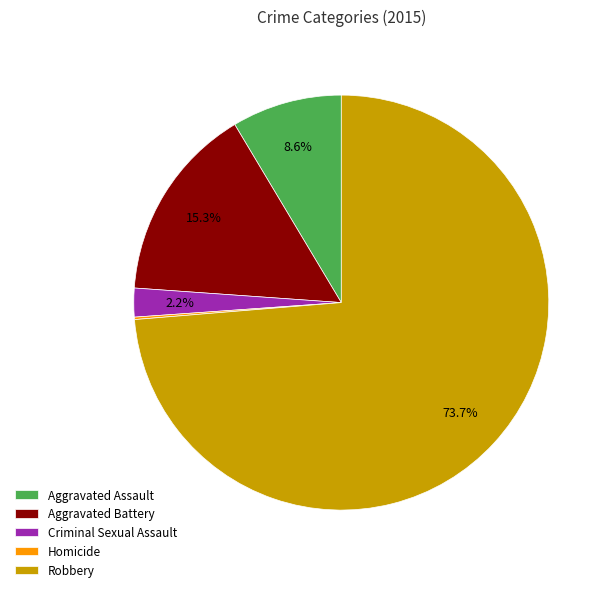

To the nearest percent, what is the combined percentage of Robbery and Aggravated Assault?

82%